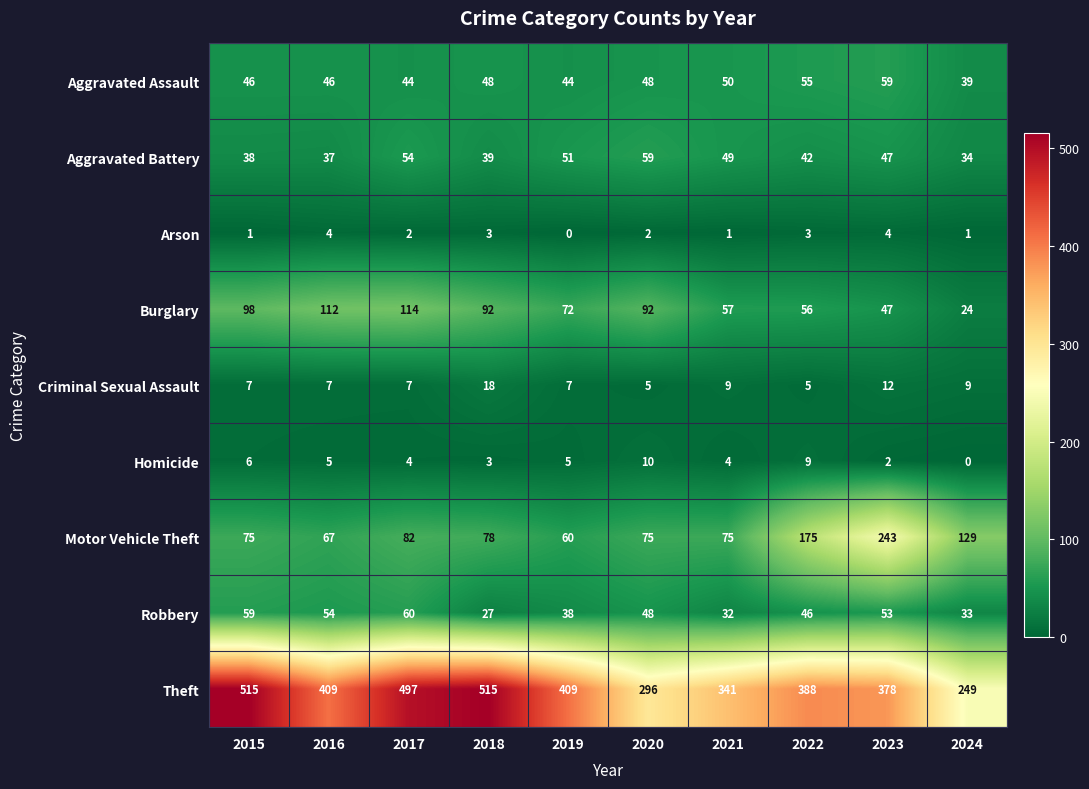

What is the difference between the maximum and minimum values in the Burglary series?

90